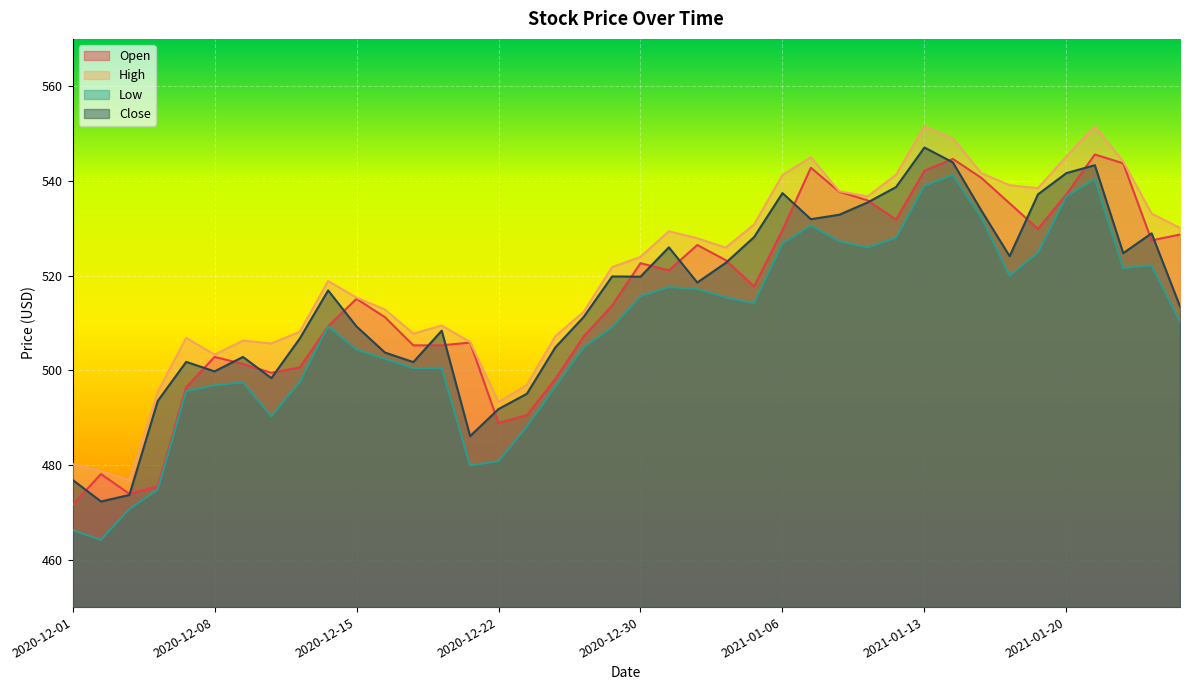

At which category does Close reach its first local peak?

2020-12-07